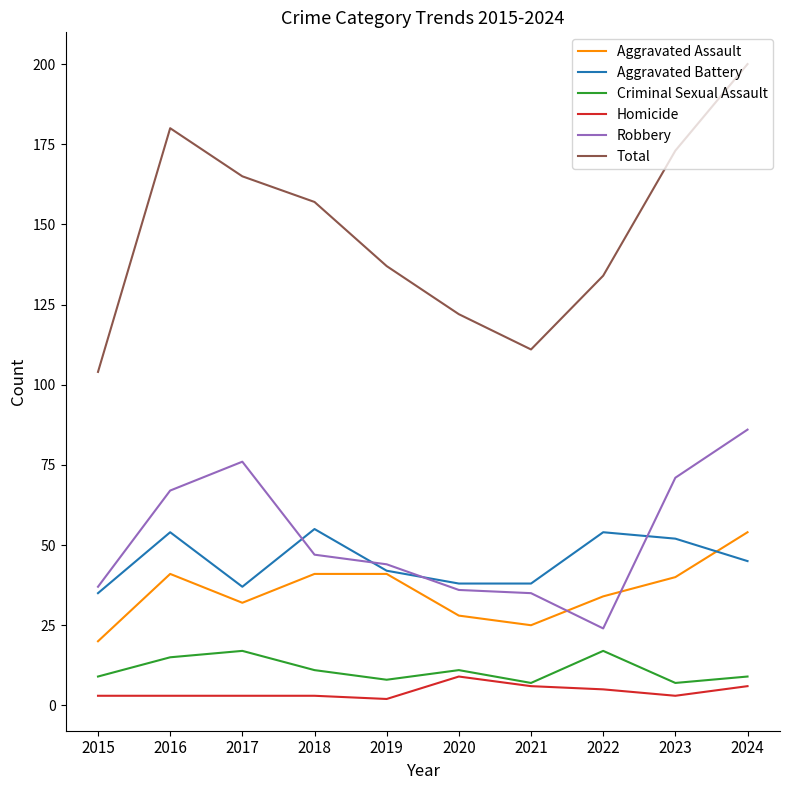

At how many categories does at least one series exceed 158?

4